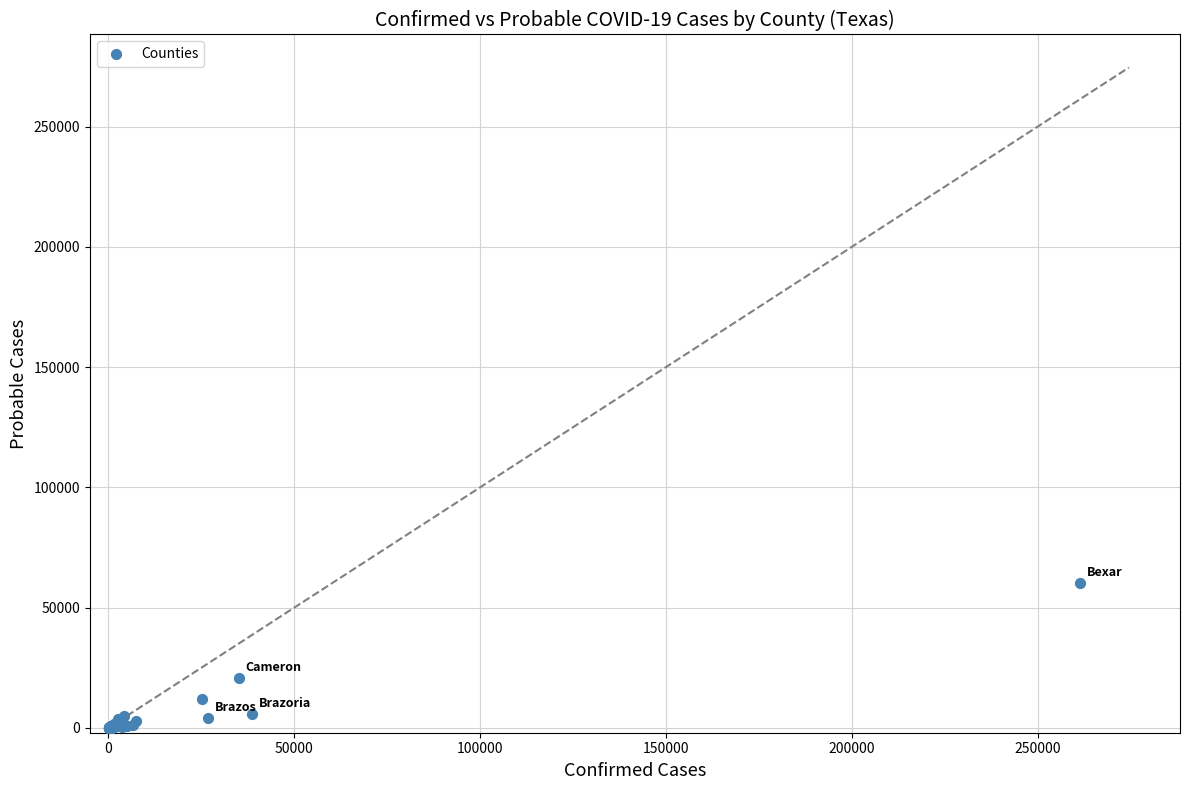

What Y value in the scatter plot is closest to 30056?

20570